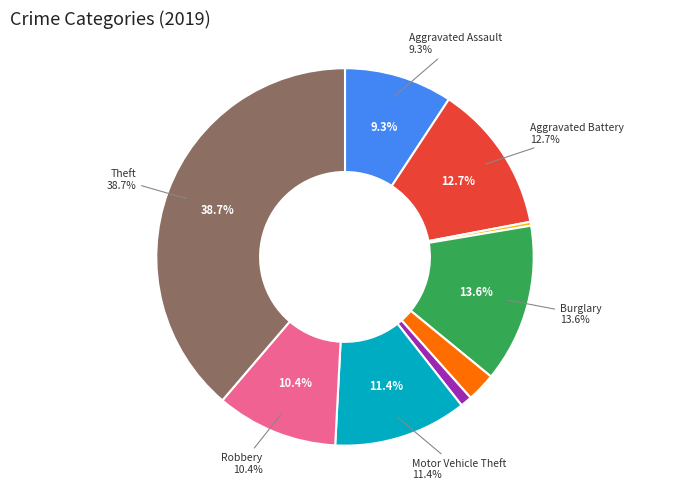

Approximately how many times larger is the value at Criminal Sexual Assault compared to Theft?

0.1